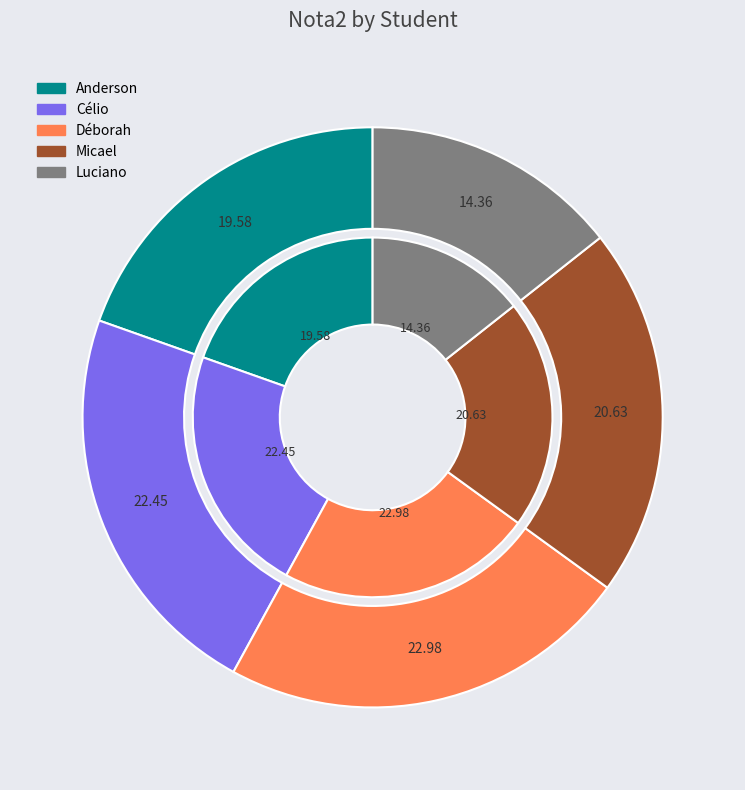

Count the number of slices in the pie.

5